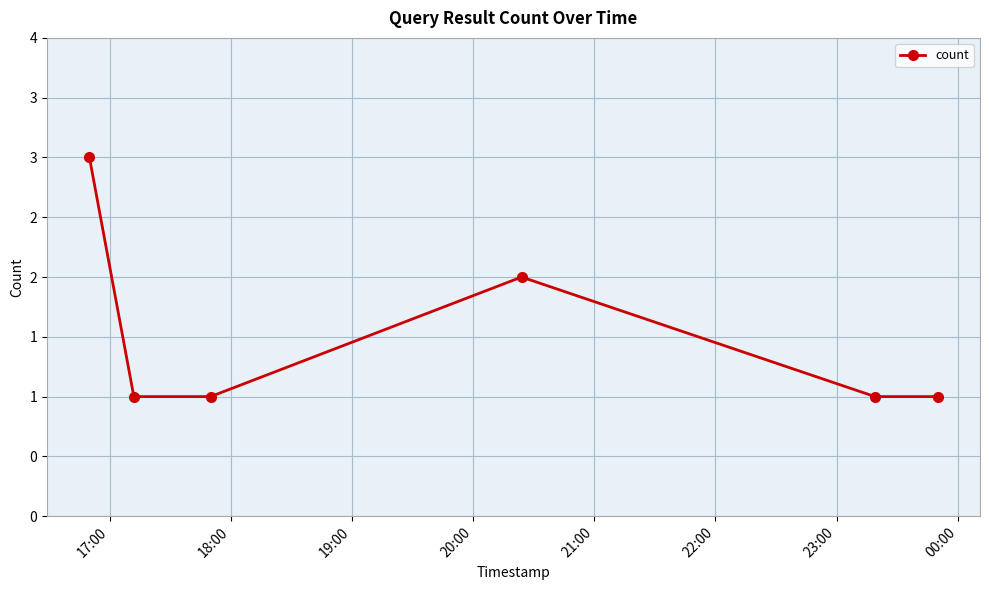

Count the values in the range 1 to 2.

5